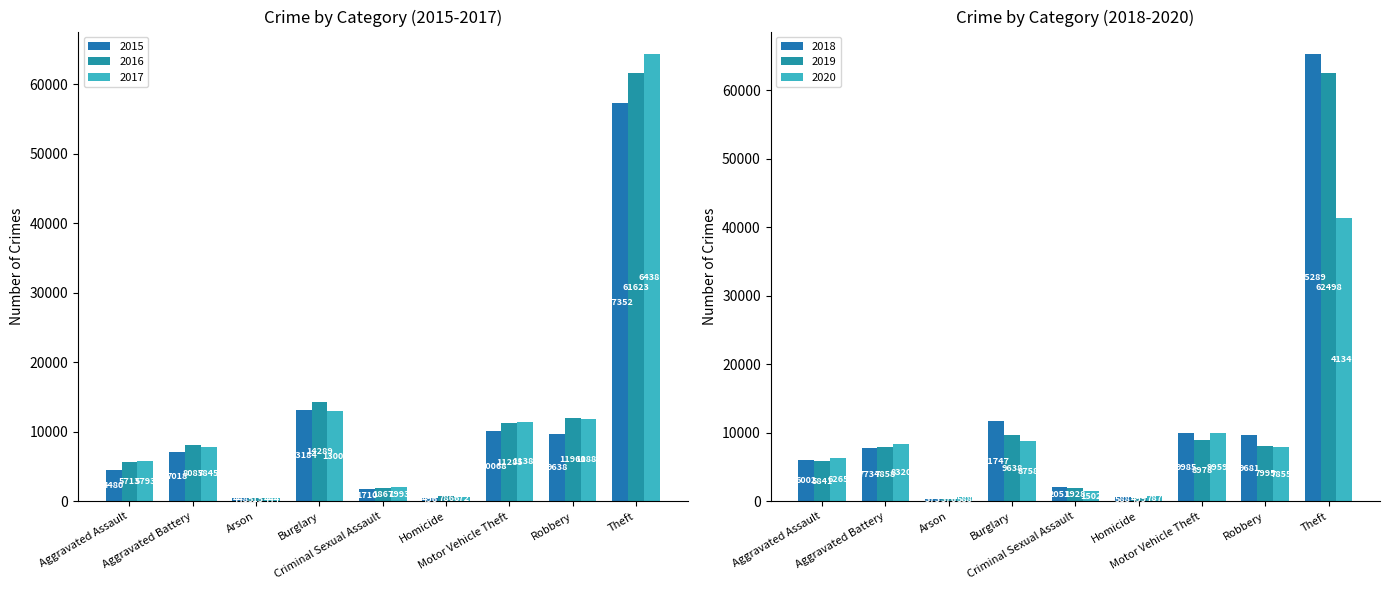

What is the total value across all series at Theft?

352497